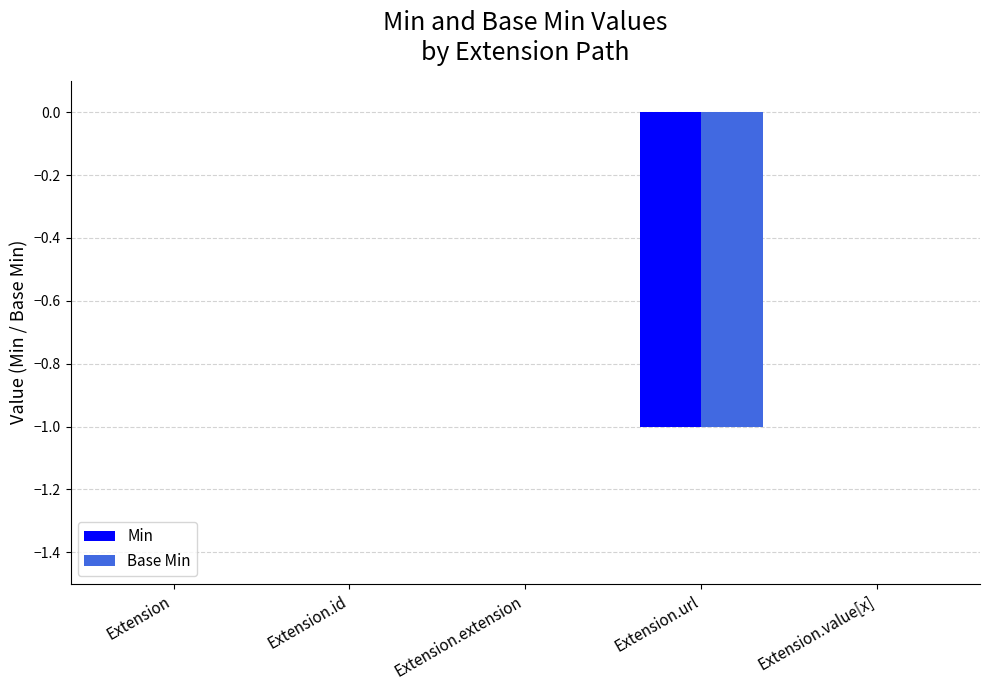

The Base Min series shows 1 at Extension. True or false?

False